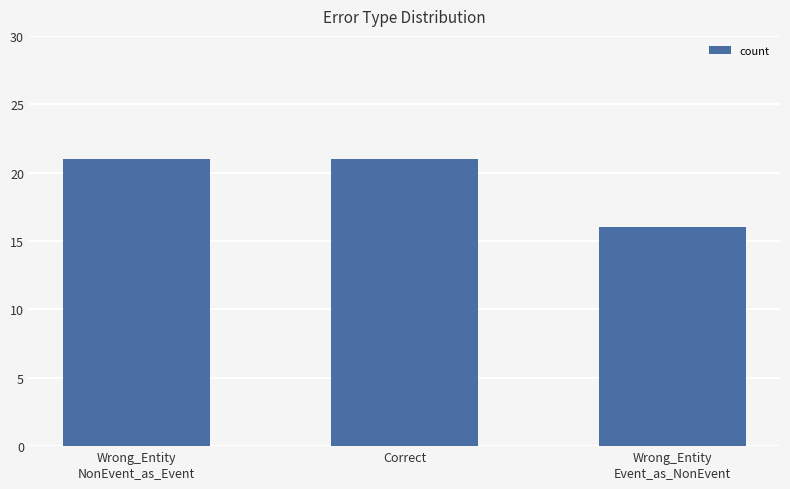

Are the bars horizontal?

No